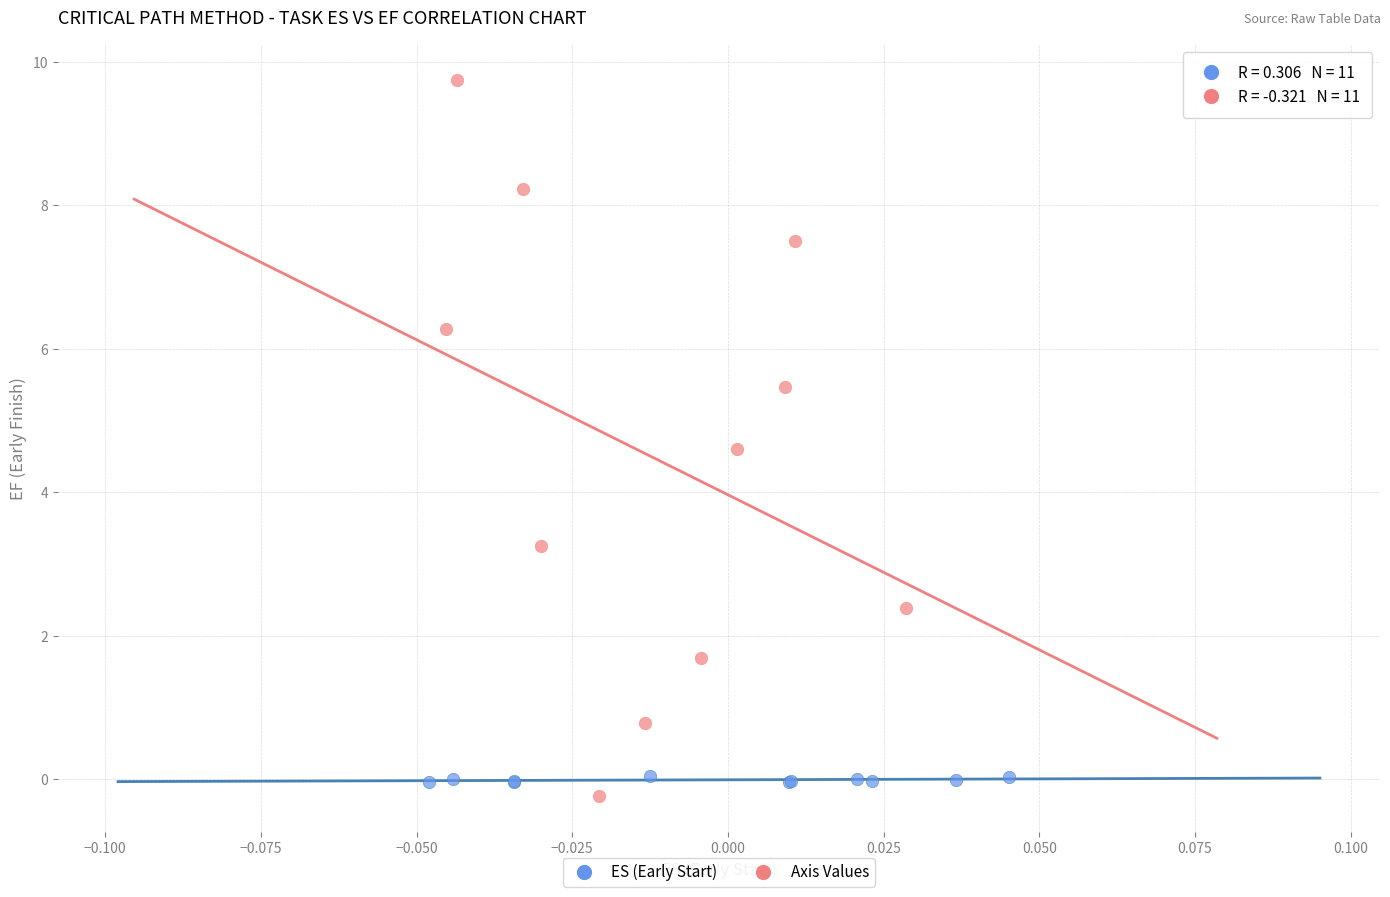

Which series reaches the maximum Y coordinate?

Axis Values